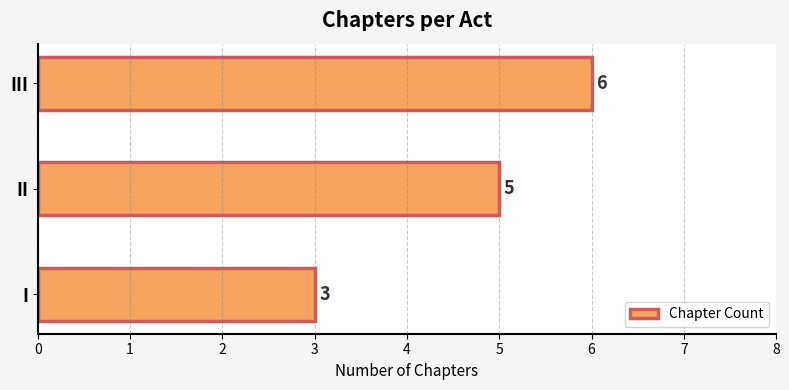

How many bars are there in total?

3